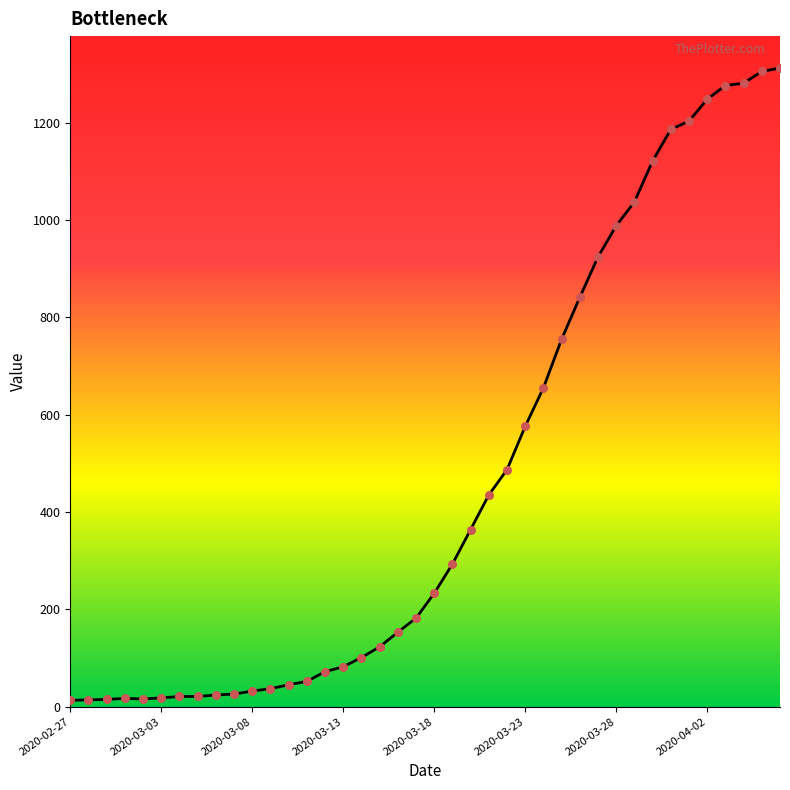

What is the difference between the maximum and minimum values?

1299